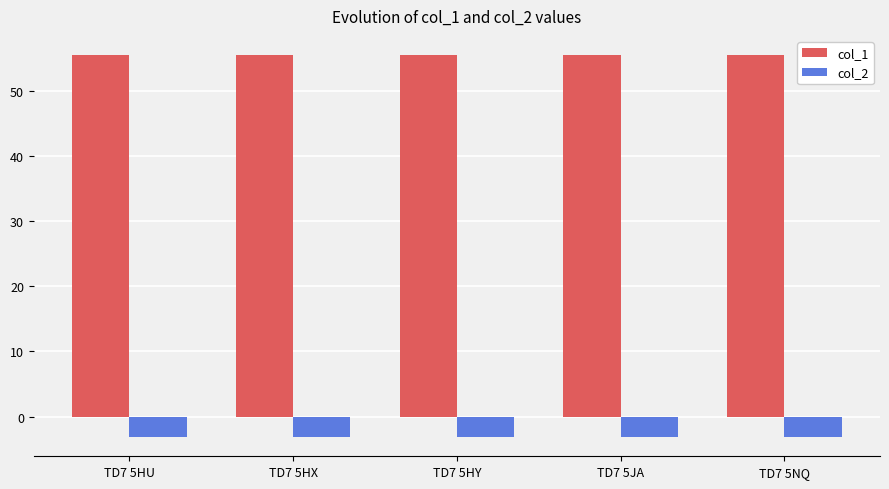

What is the difference between the highest and lowest values at TD7 5HU?

58.6